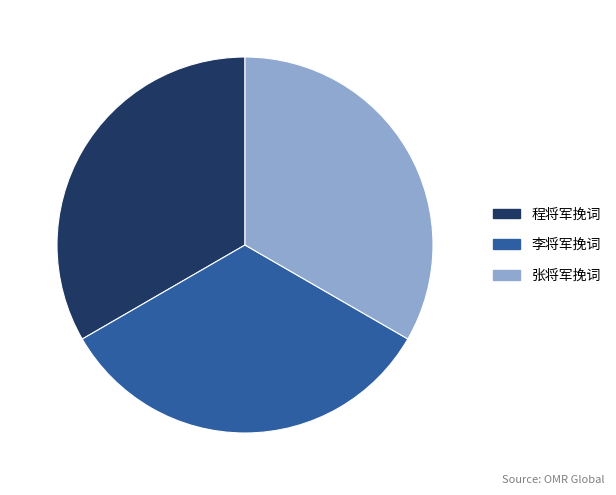

Count the number of slices in the pie.

3